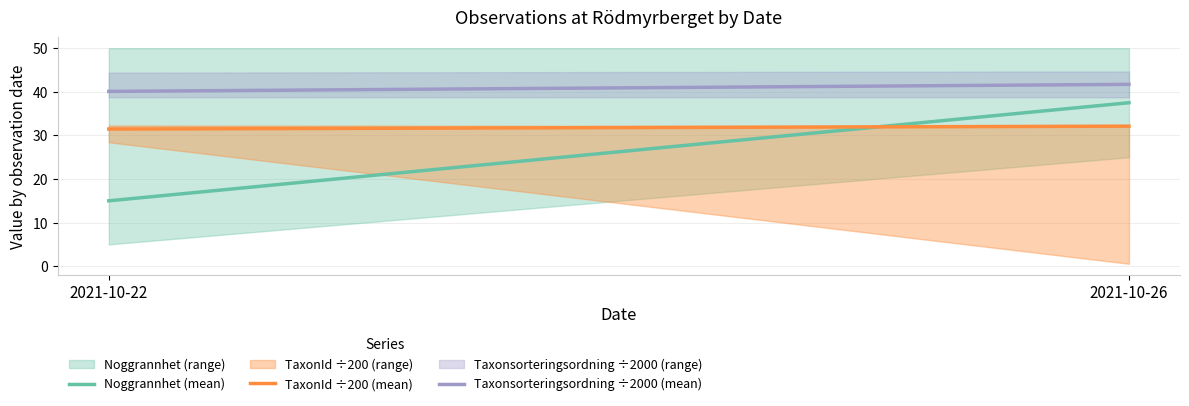

Which label corresponds to the smallest value in the chart?

2021-10-22